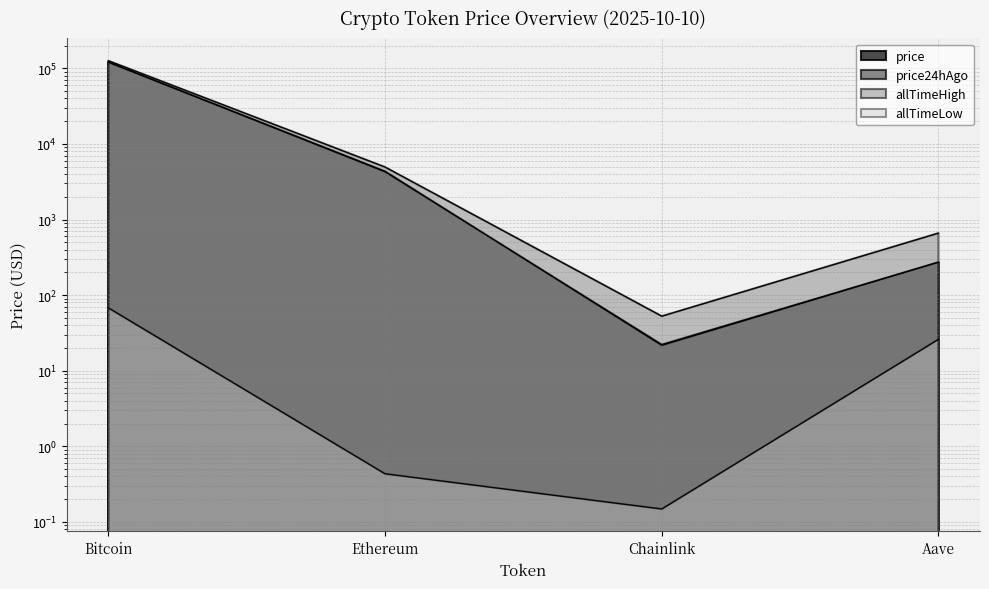

How many data points in price are above 4261?

2